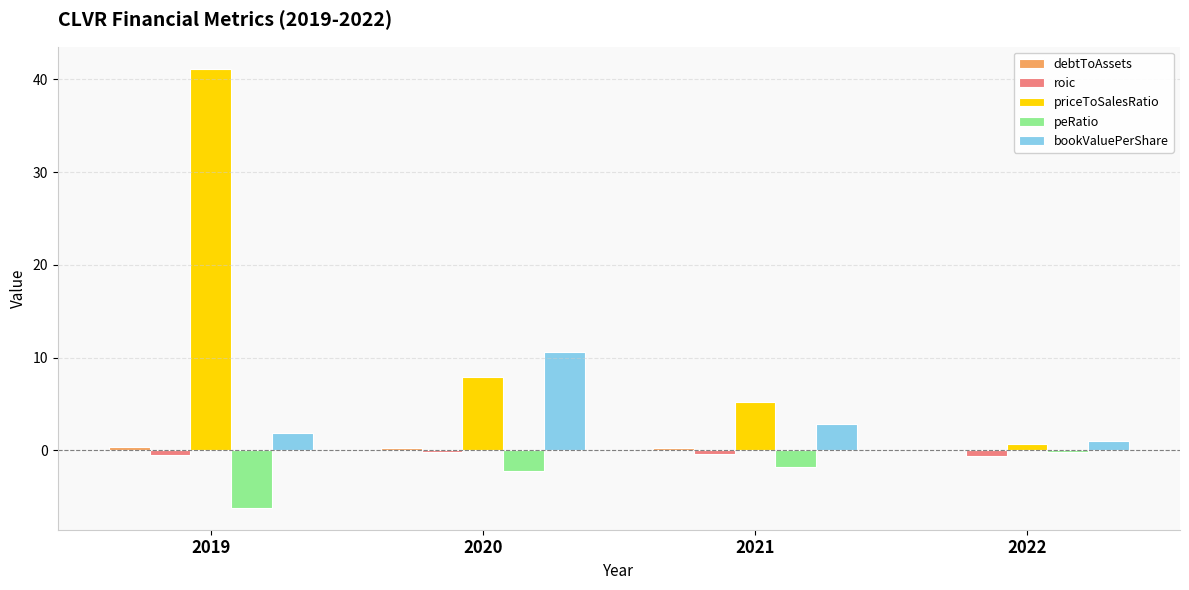

Which category has the highest value across all series?

2019